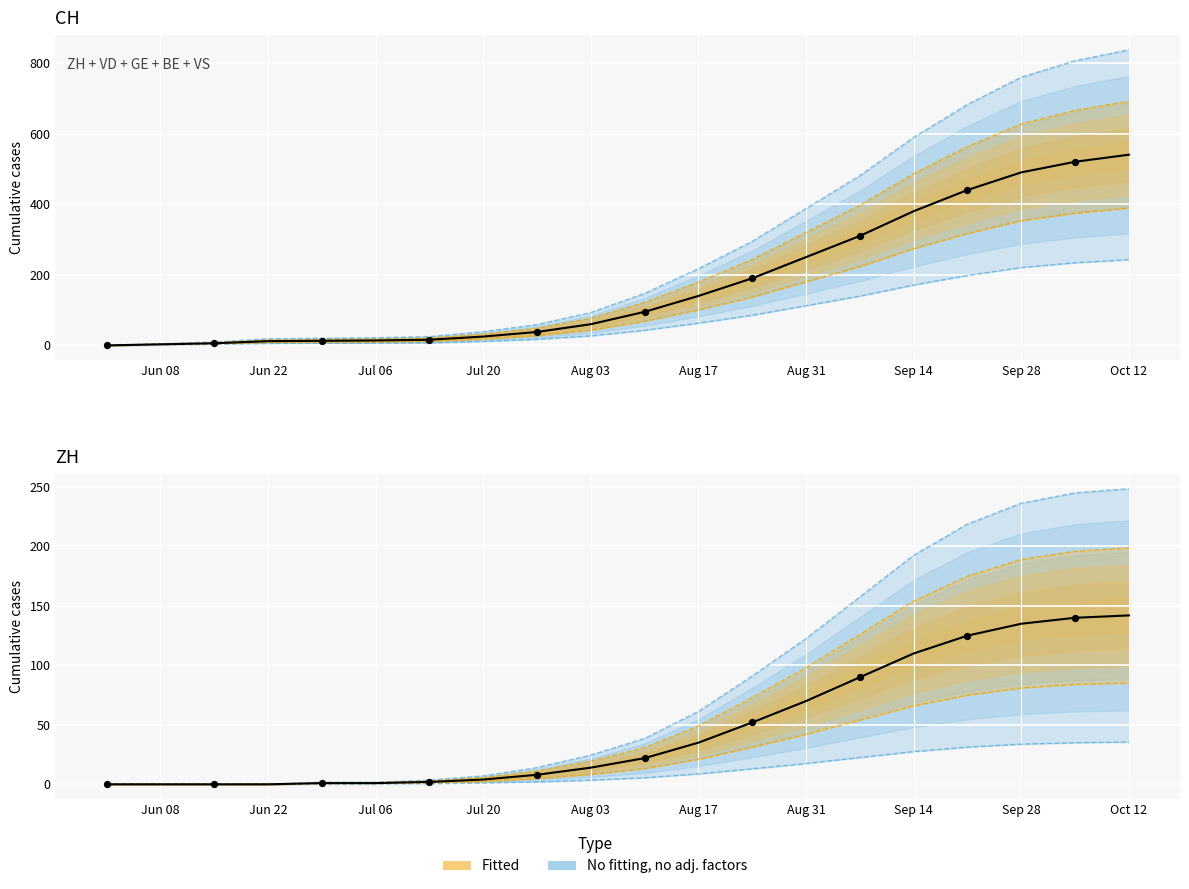

At which category is the sum across all series the highest?

Oct 12